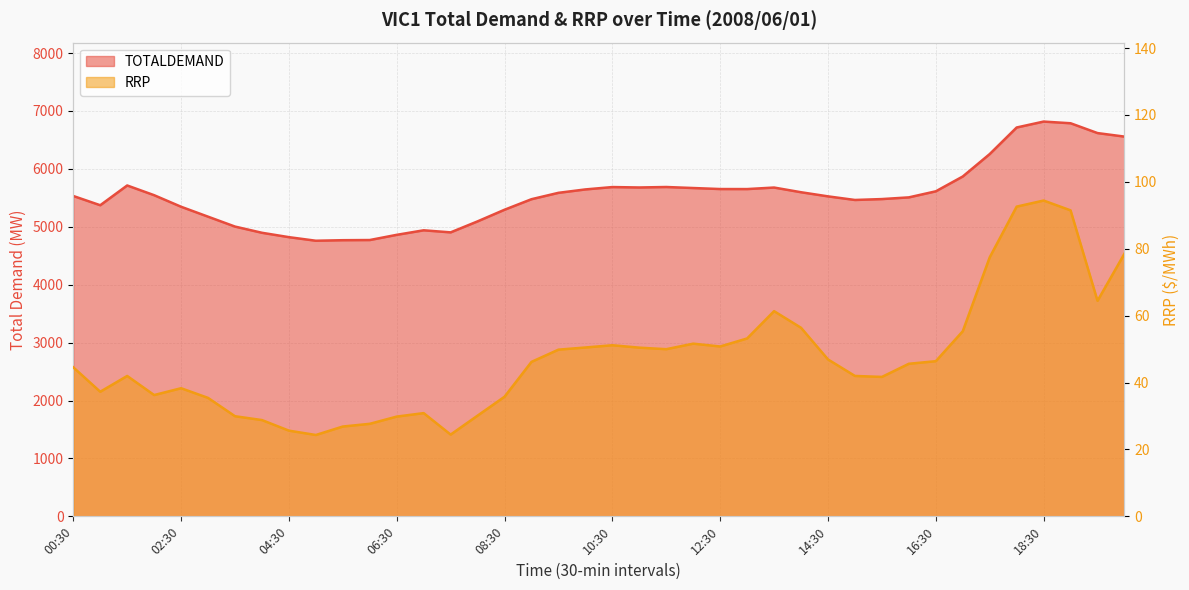

Which series changed the most between 04:00 and 11:30?

TOTALDEMAND